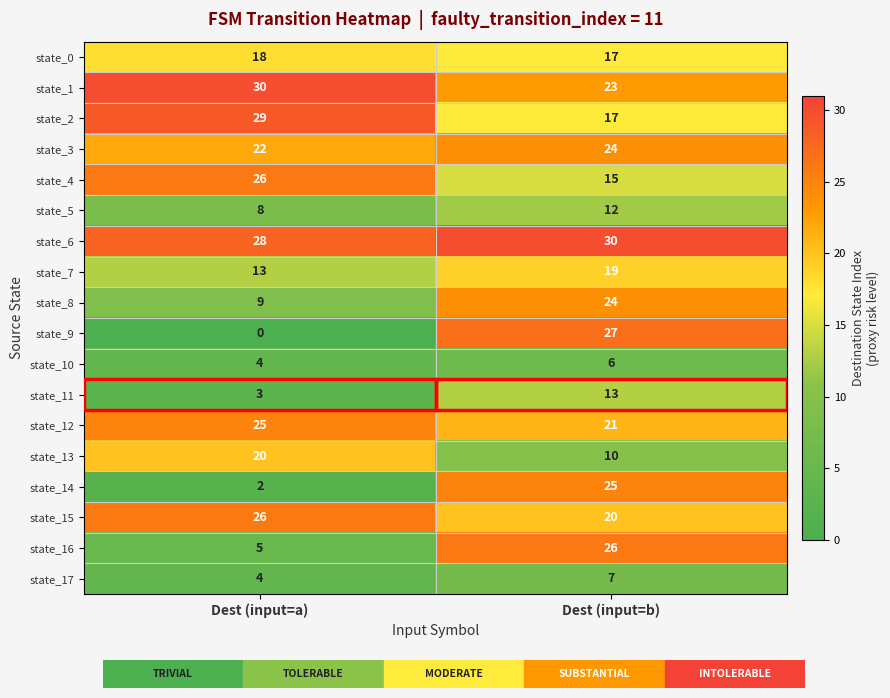

True or false: state_16 has a value of 5 at Dest (input=a).

True